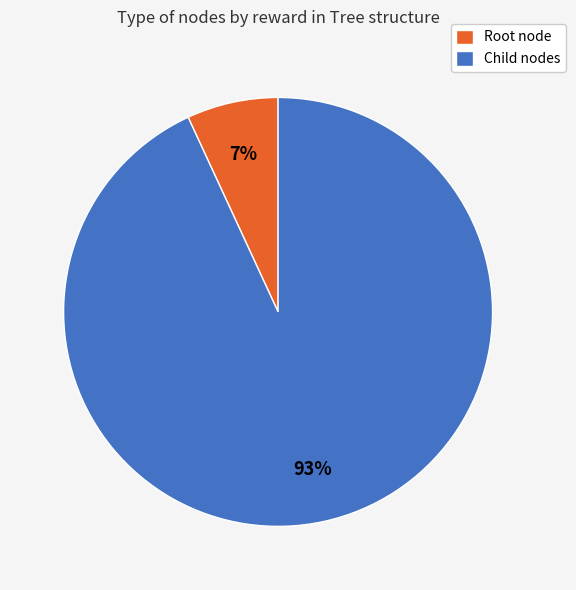

What is the smallest slice in the pie chart?

Root node